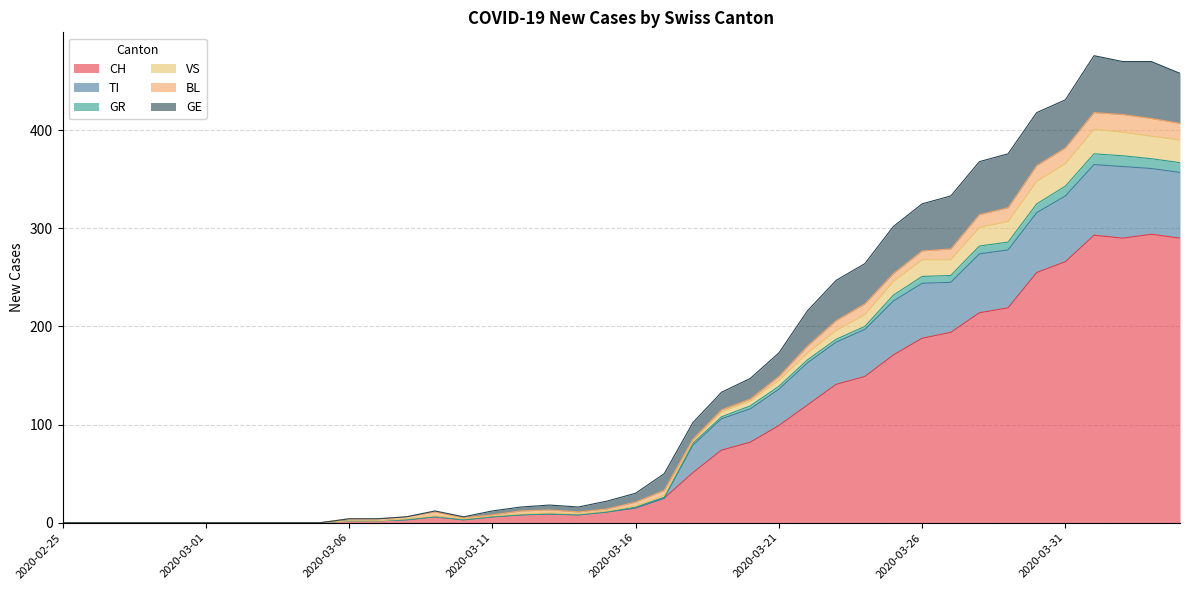

What is the highest value of the CH series?

294